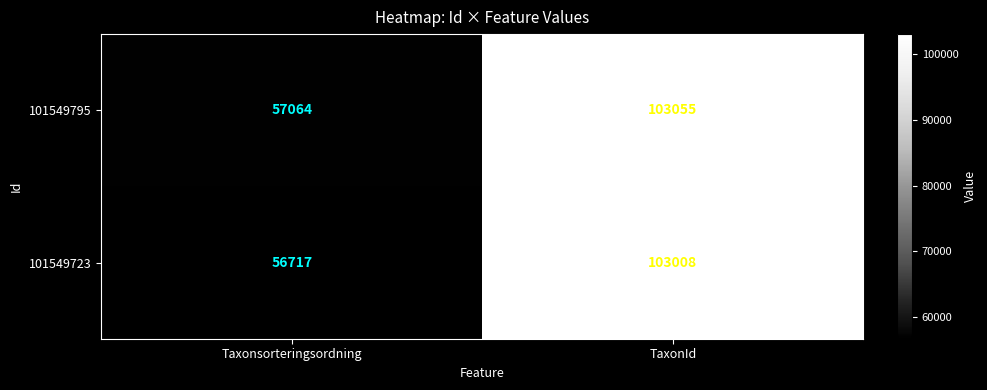

What is the approximate value of 101549795 at TaxonId, to the nearest 10?

103060